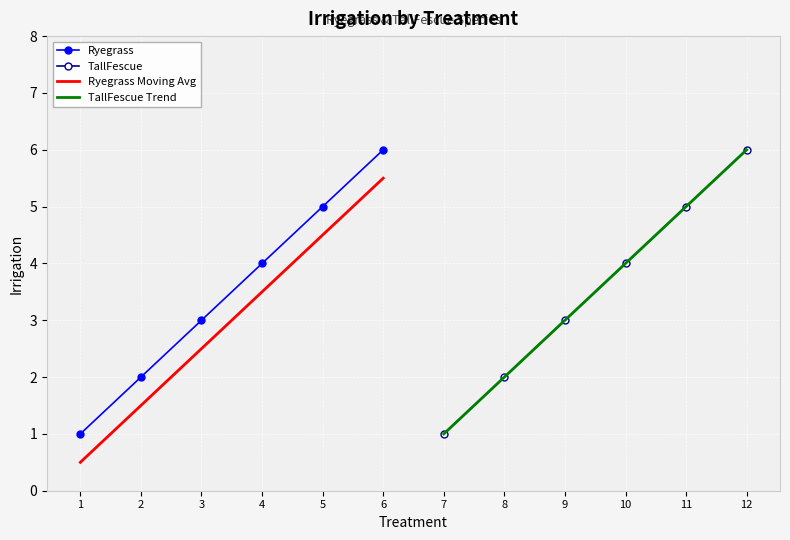

Rank the categories by Ryegrass value from lowest to highest.

1, 2, 3, 4, 5, 6